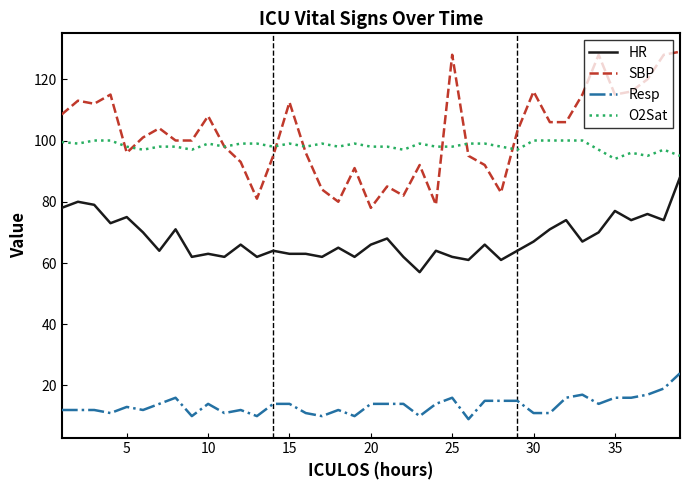

What is the highest value of the O2Sat series?

100.0